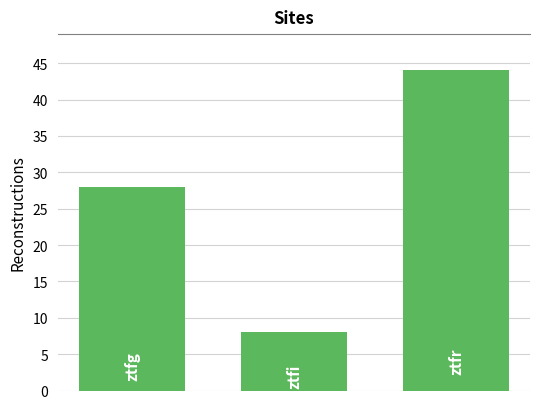

What is the maximum value shown in the chart?

44